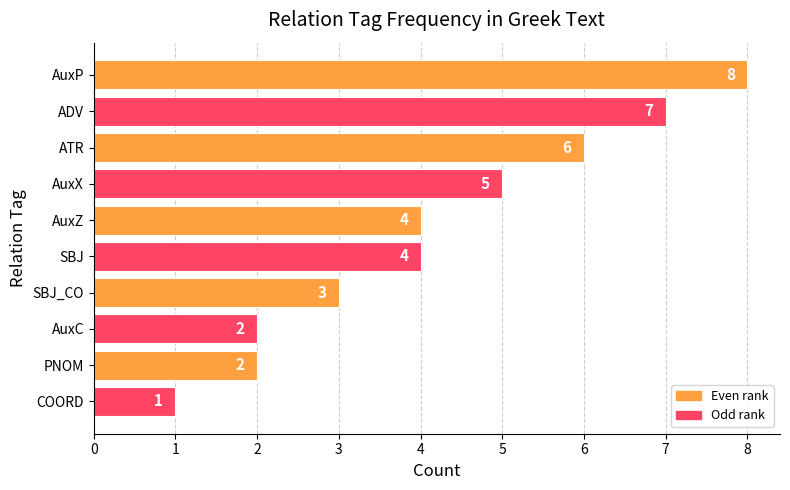

Approximately how many times larger is the value at AuxP compared to AuxZ?

2.0